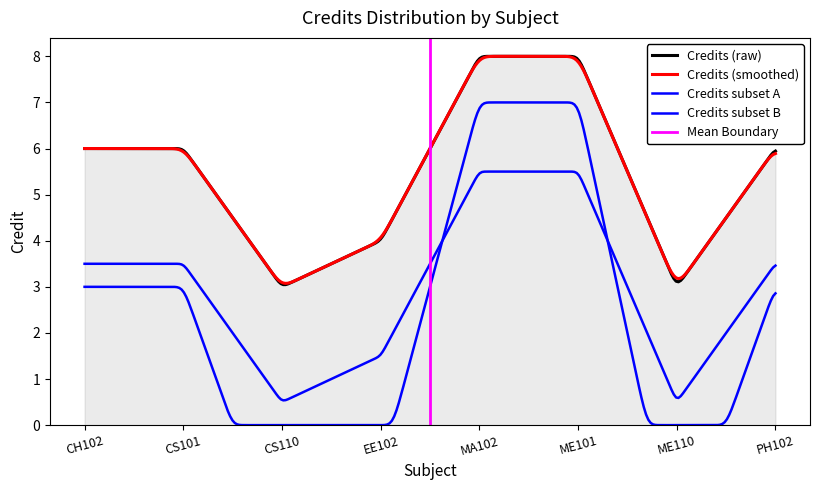

What is the difference between the maximum and second lowest values?

5